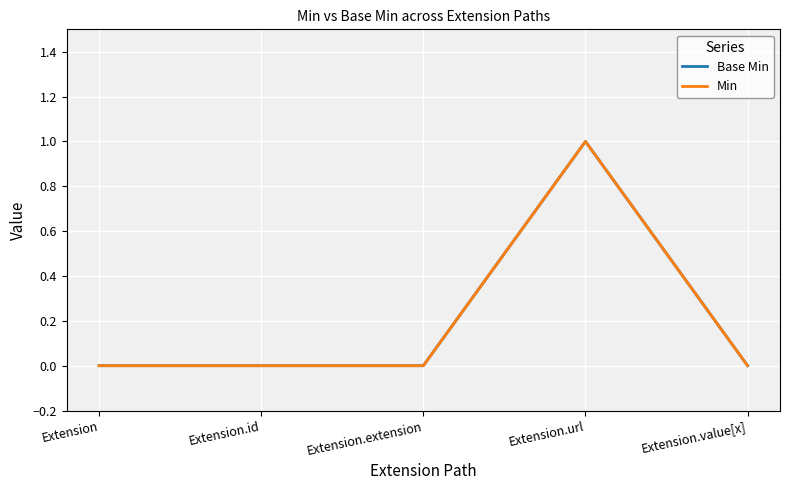

Is this an area chart (filled region under the line)?

No